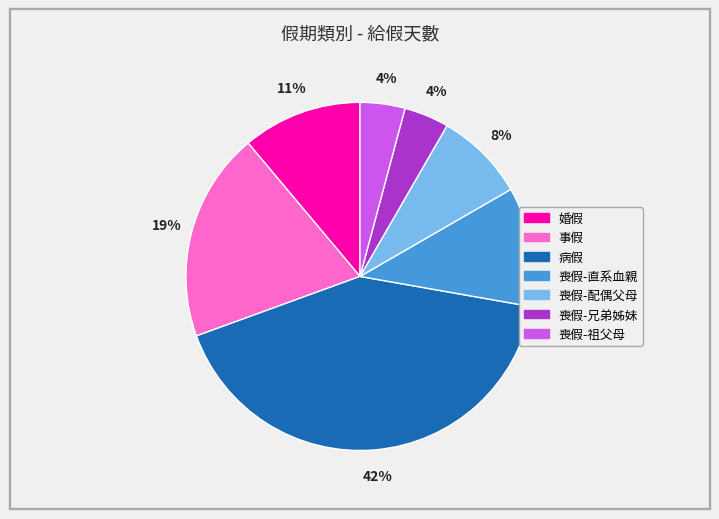

Is it true that 婚假 is 11% of the pie?

True